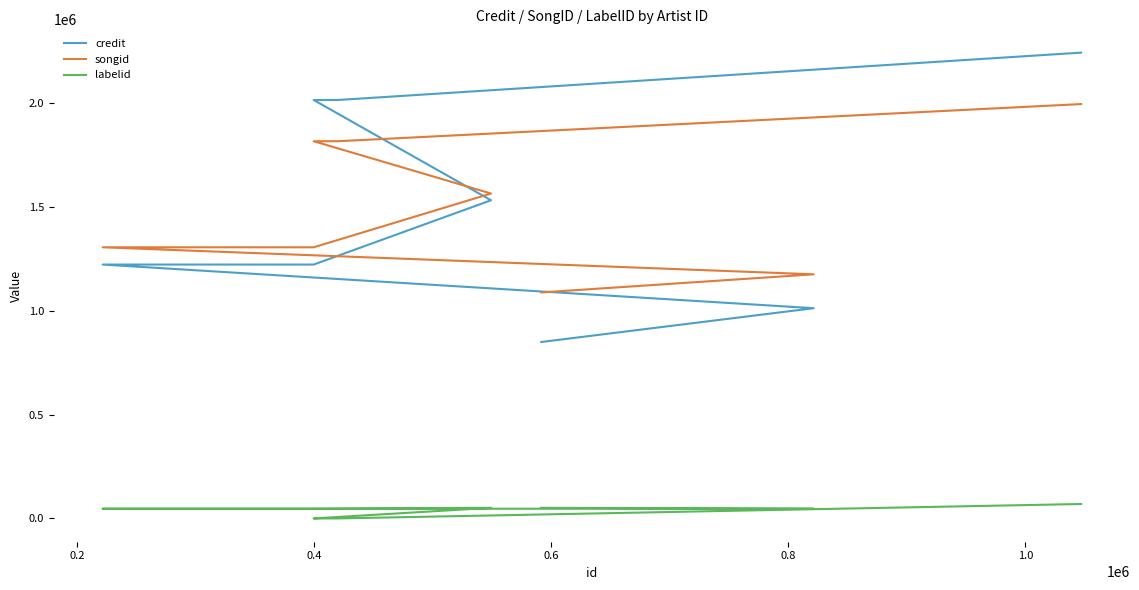

At 0.2, list the series in order from largest to smallest.

songid, credit, labelid